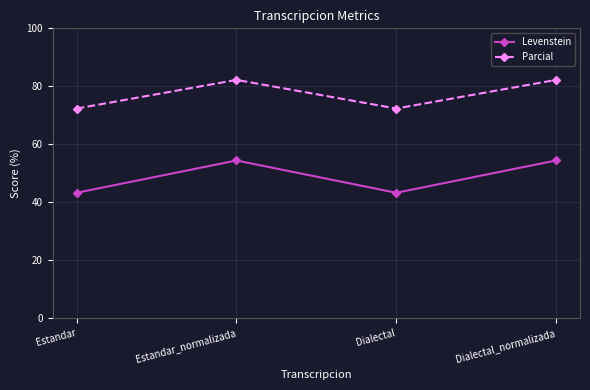

What is the sum of all Parcial values?

309.1